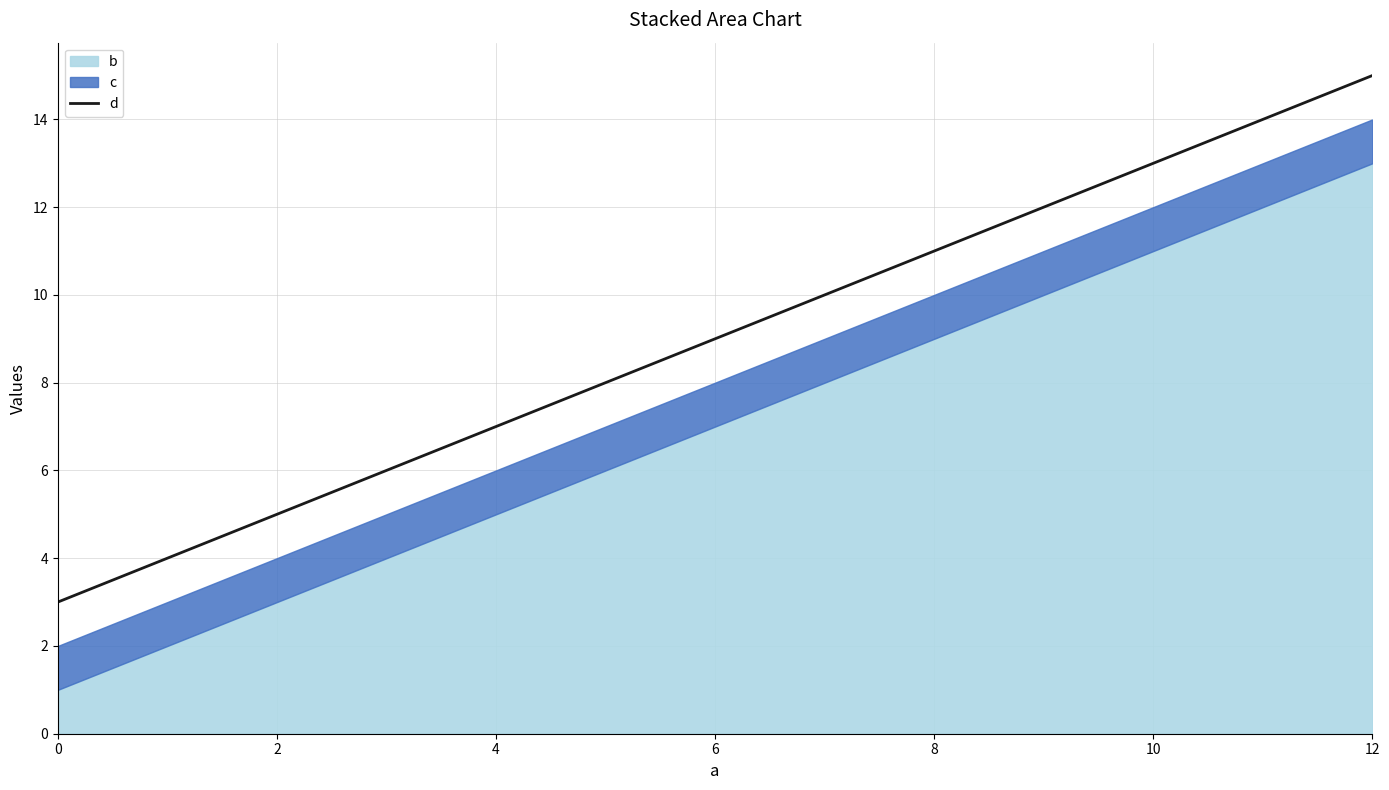

Rank the categories by d value from lowest to highest.

0, 4, 8, 12